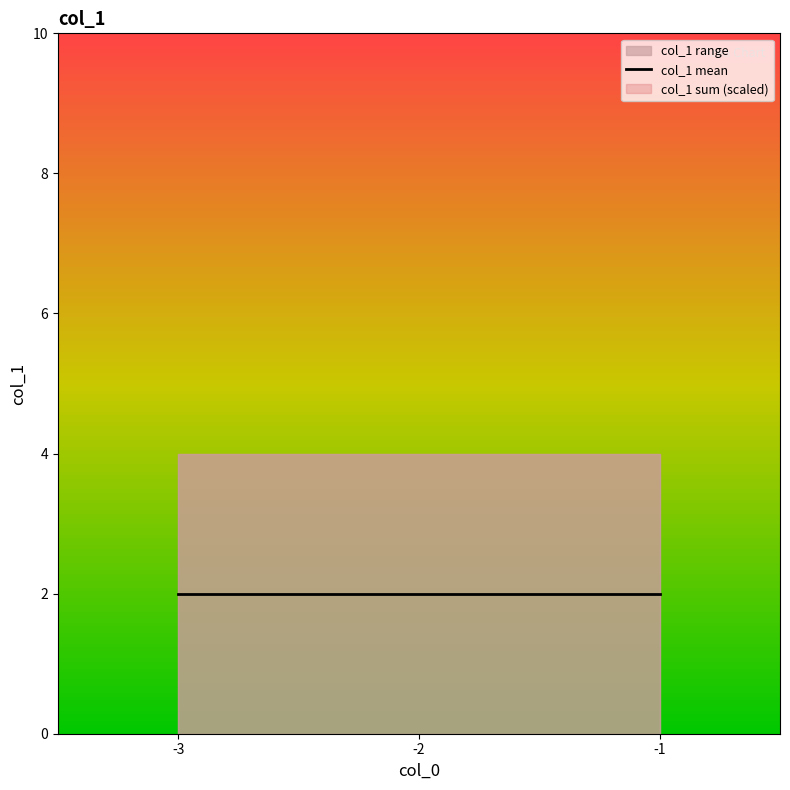

Count the values in the range 1 to 3.

9